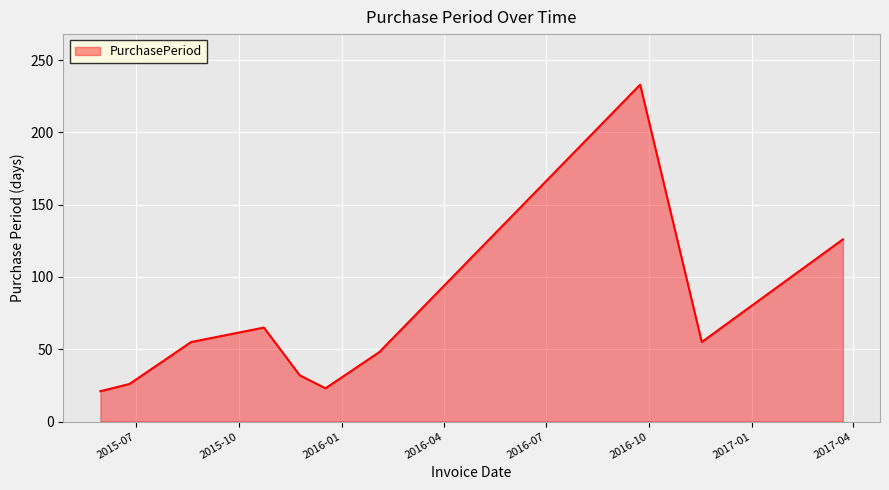

What is the minimum value shown in the chart?

21